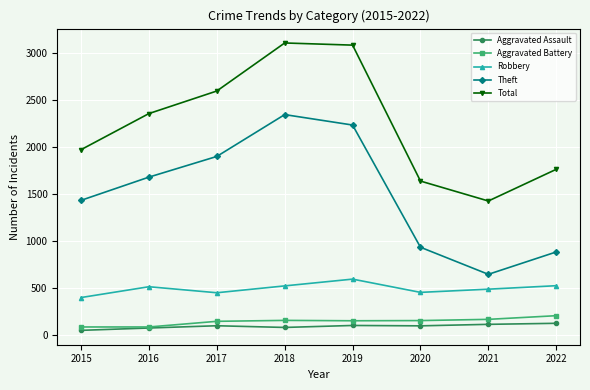

What is the average value of the Total series?

2239